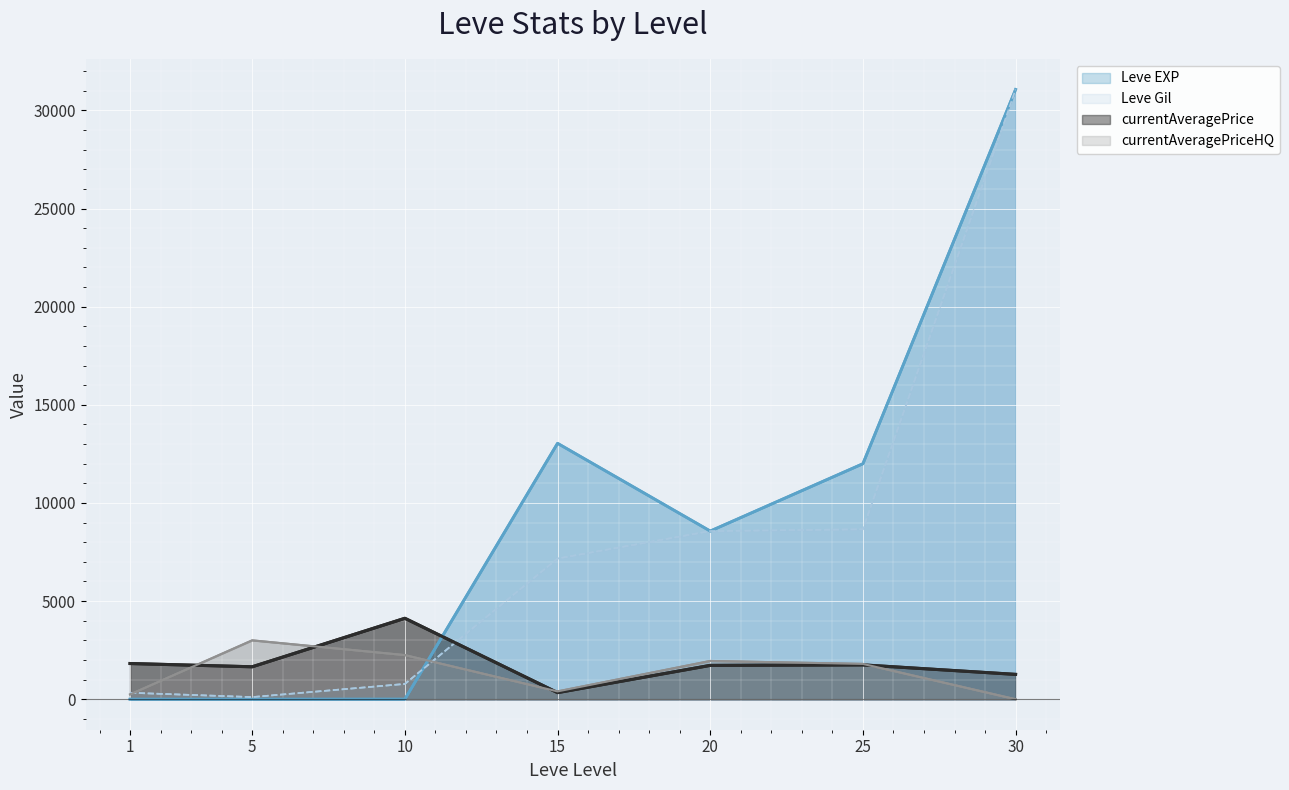

At 10, list the series in order from smallest to largest.

Leve EXP, Leve Gil, currentAveragePriceHQ, currentAveragePrice